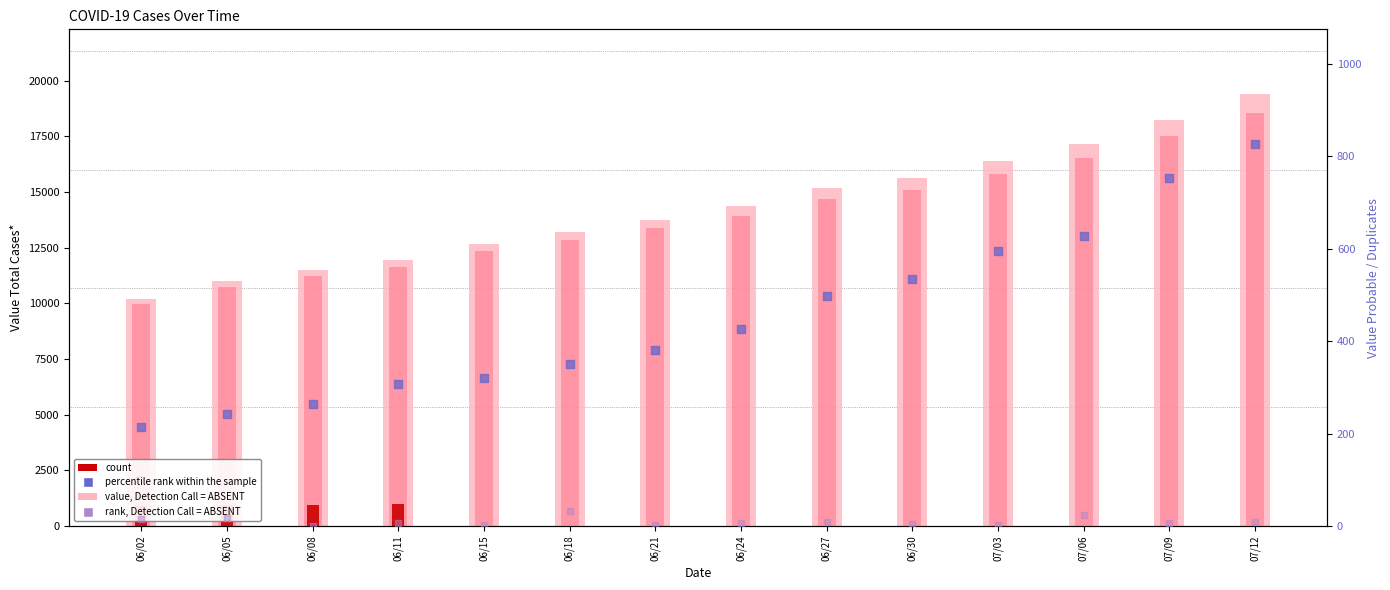

Which series has the largest total across all categories?

Value Total Cases*